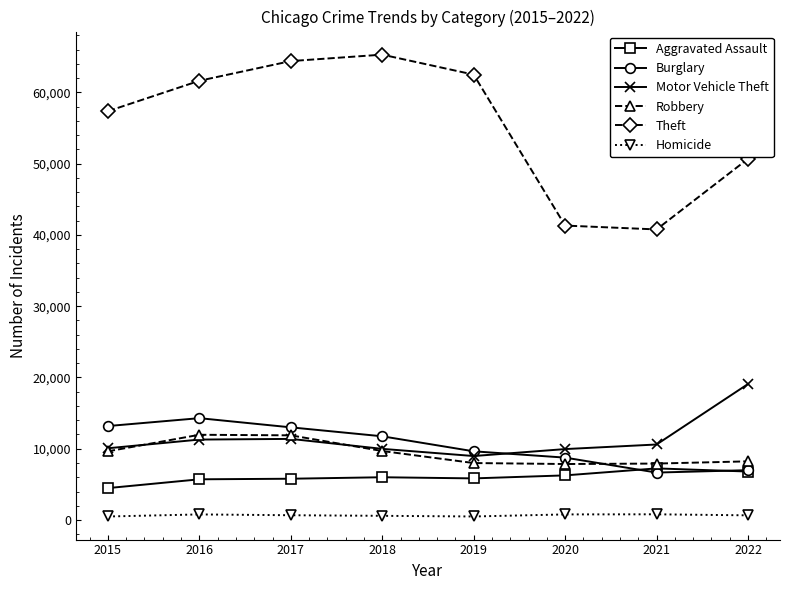

At 2020, list the series in order from smallest to largest.

Homicide, Aggravated Assault, Robbery, Burglary, Motor Vehicle Theft, Theft